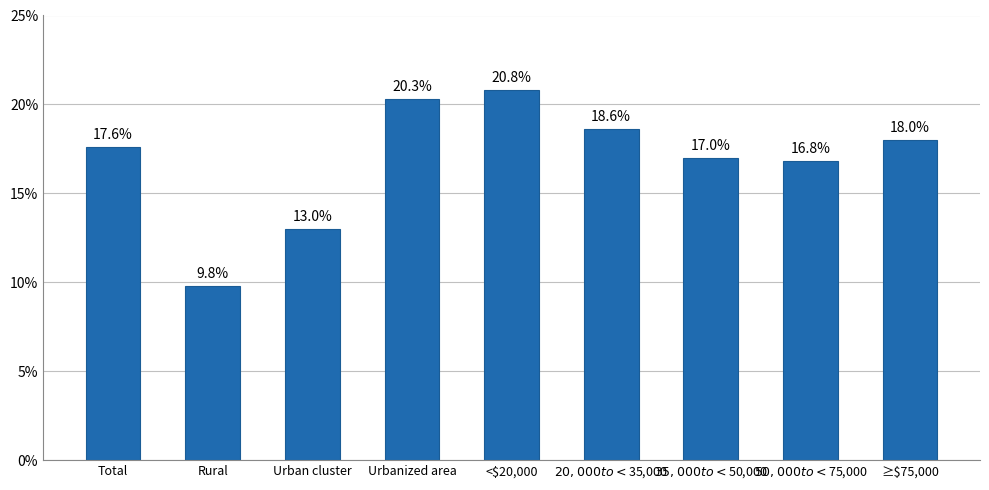

What is the change in value from Total to $20,000 to <$35,000?

+1.0